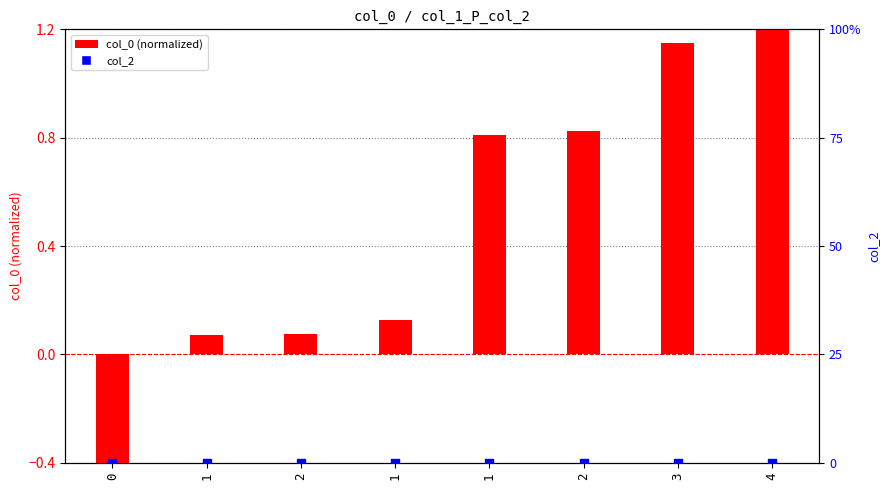

Which series contains the lowest Y value?

col_0 (normalized)